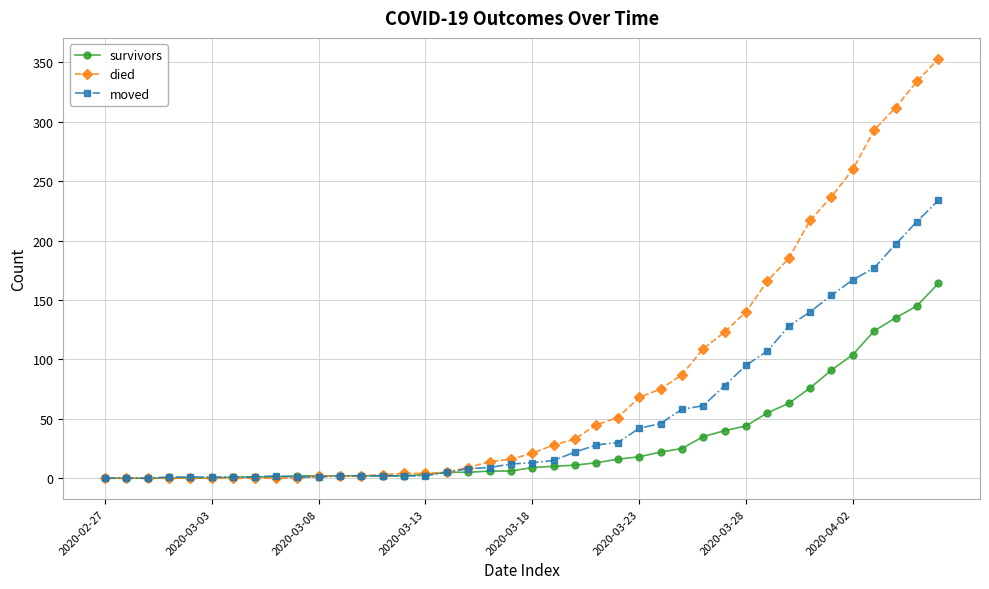

Rank the series by their maximum value, from lowest to highest.

survivors, moved, died